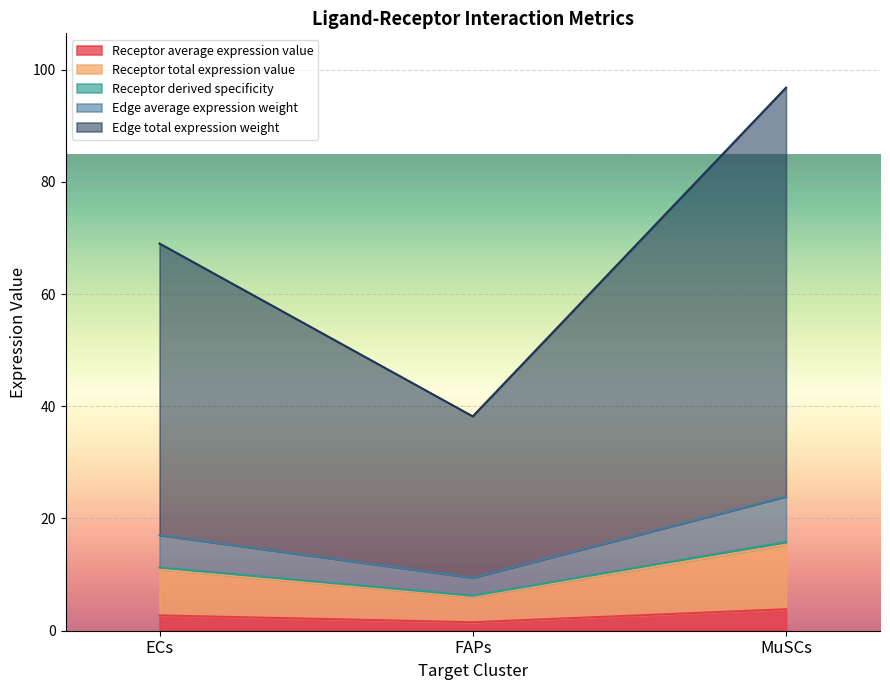

What is the value of the Edge average expression weight point at the 2nd from the left?

9.4